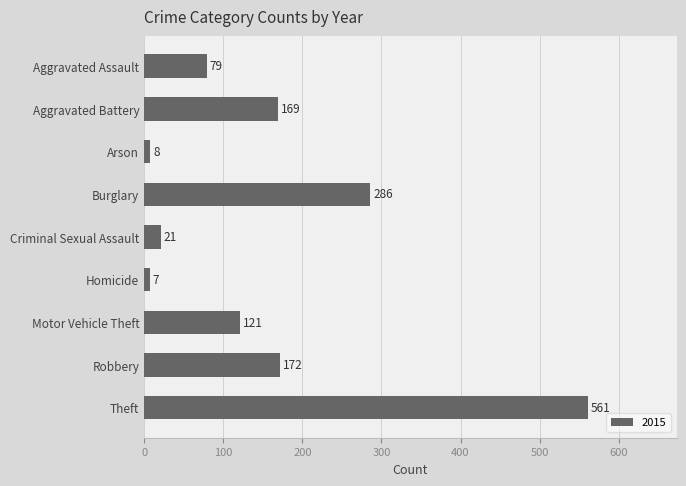

What is the change in value from Aggravated Battery to Burglary?

+117